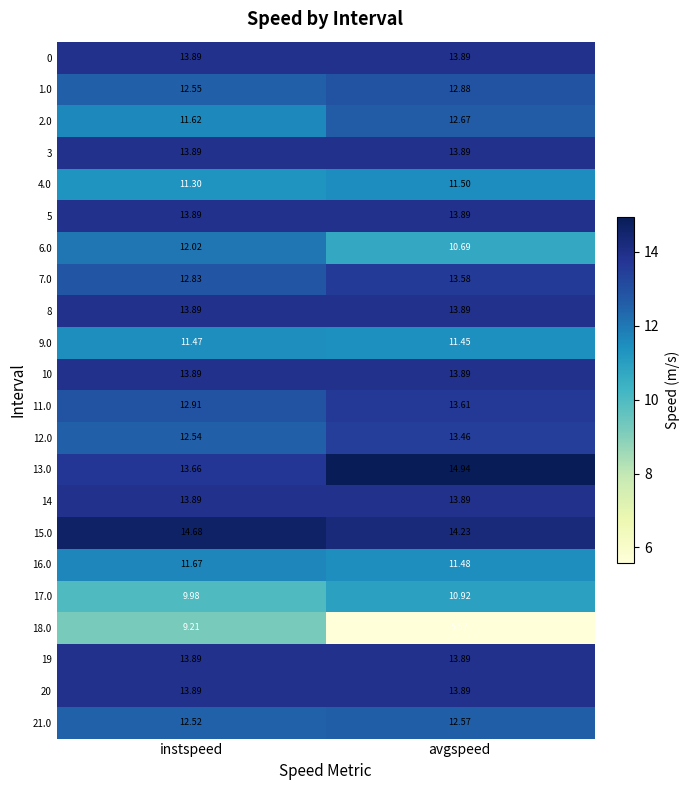

Which label corresponds to the largest value in the chart?

avgspeed